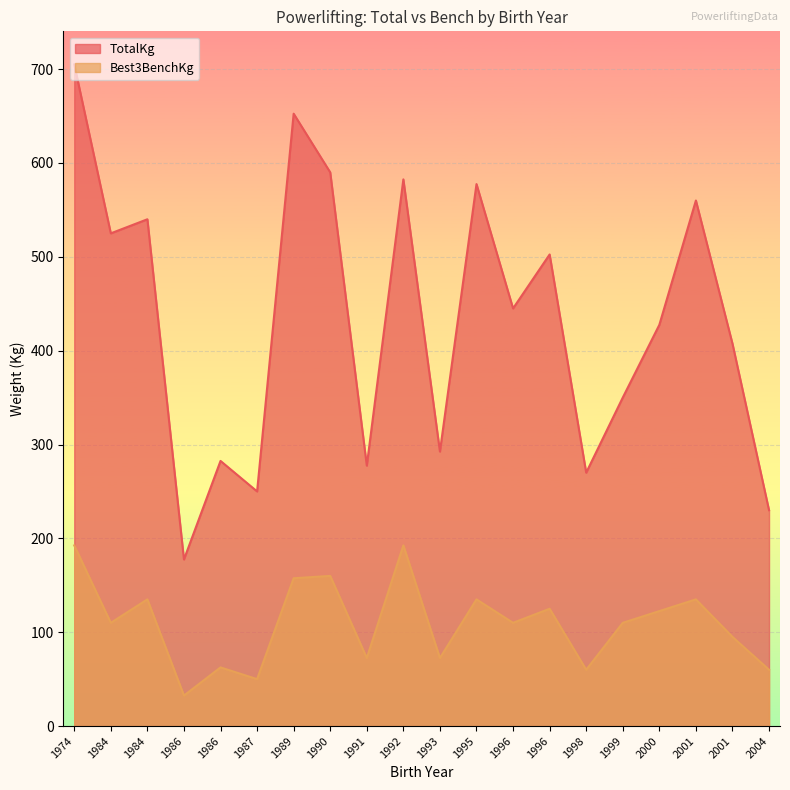

What is the total value across all series at 1992?

775.0